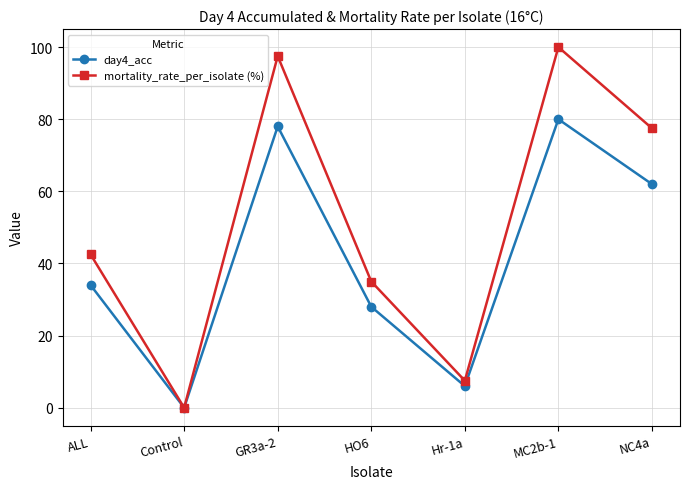

The value of day4_acc at HO6 is 42.4. True or false?

False